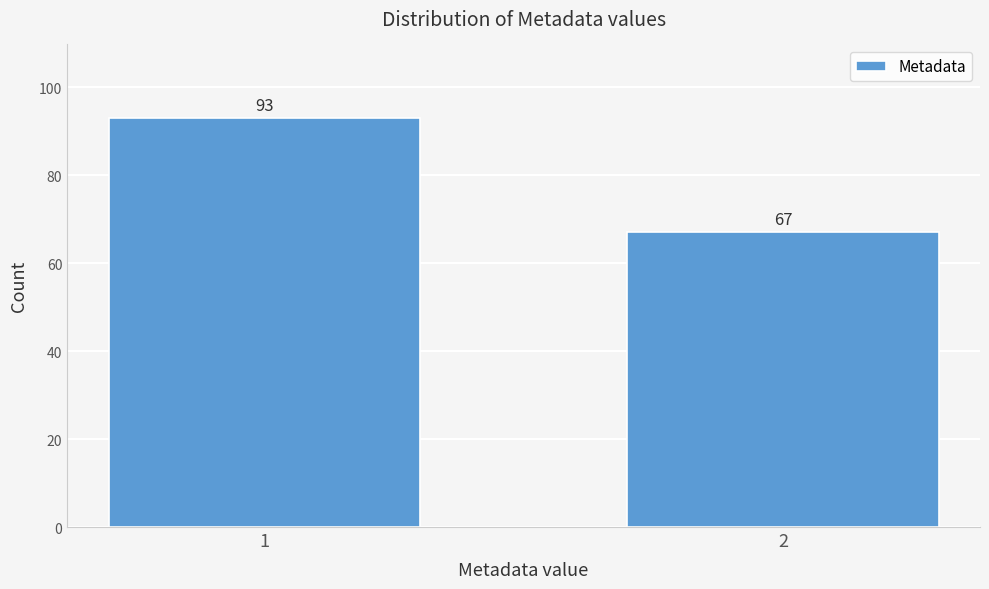

Reading left to right, extract all data points from this chart.

93	67